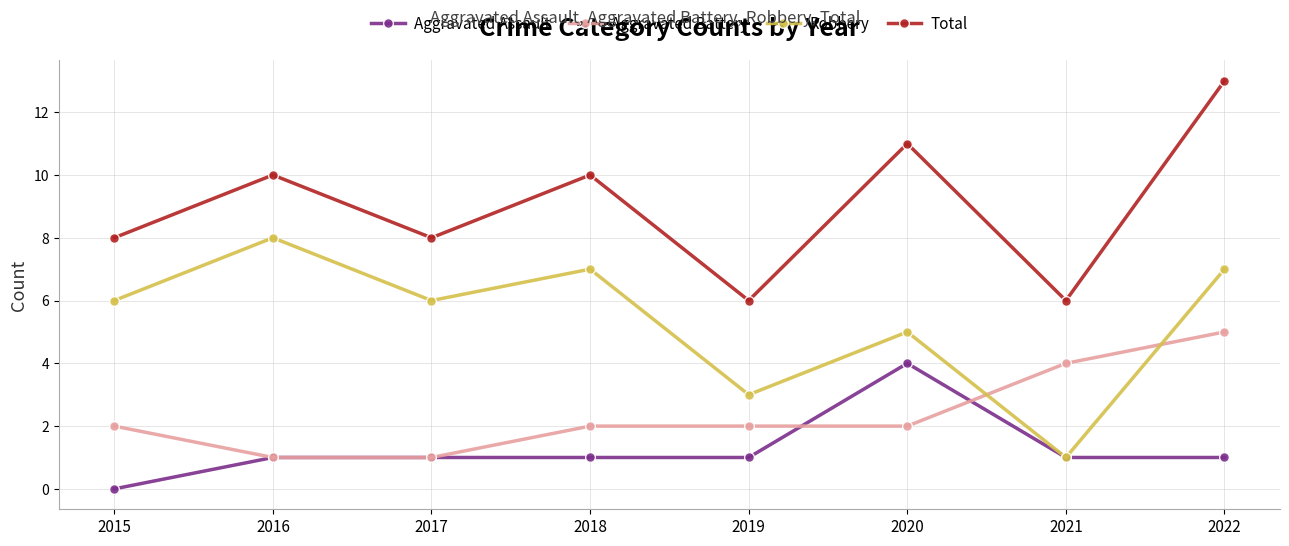

True or false: Robbery has more than 2 points higher than both neighbors.

True